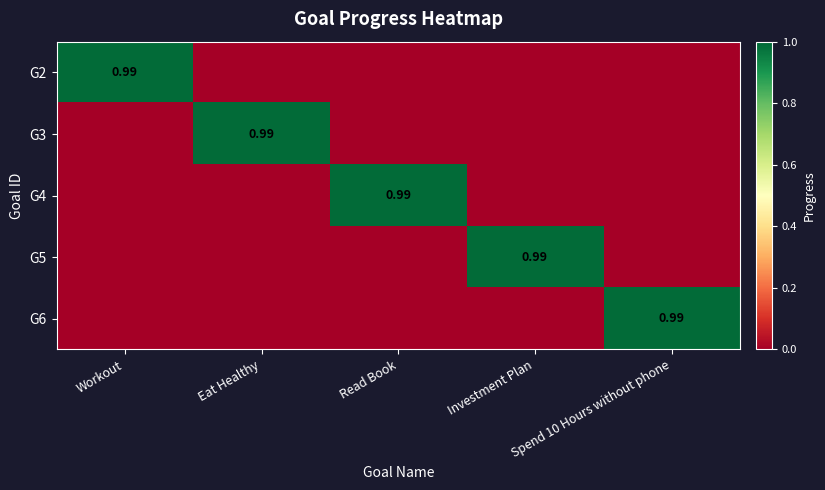

What is the sum of all G5 values?

1.0